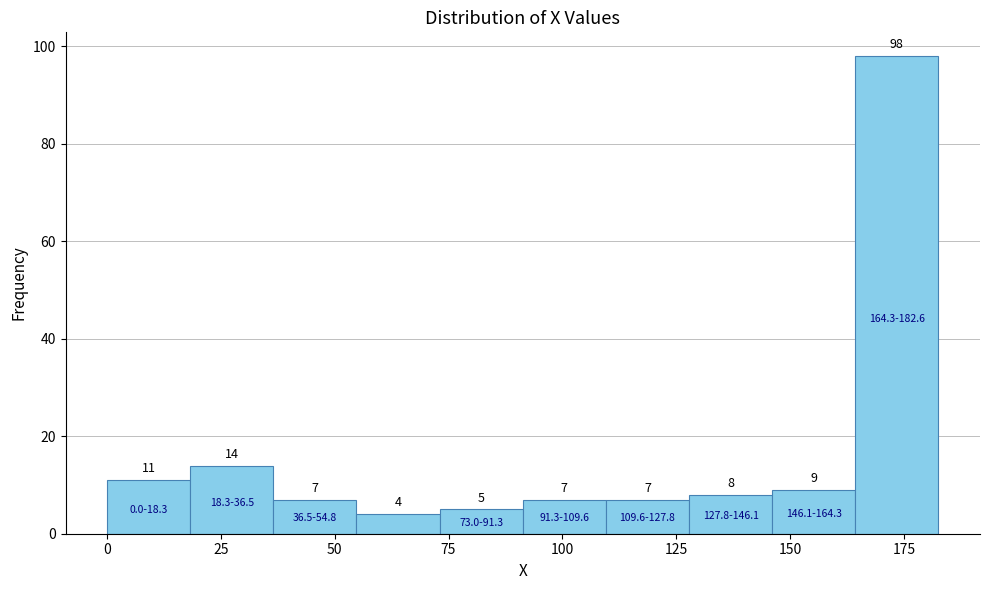

Around what value on the x-axis is the tallest bar? Give the approximate position of its centre, as read against the axis.

175